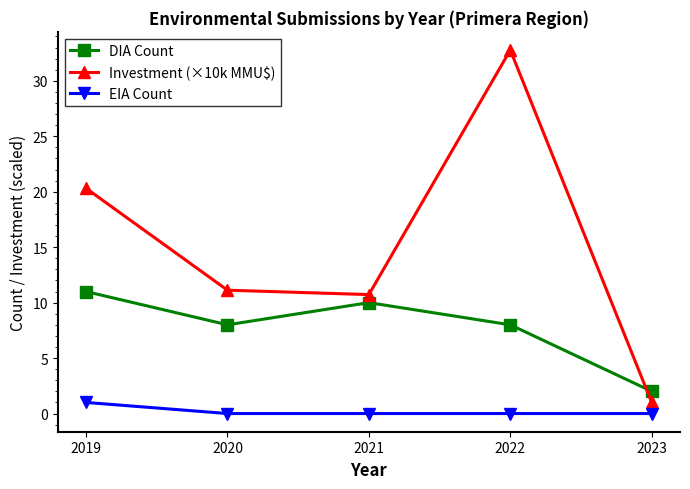

At which category does DIA Count reach its first local peak?

2021